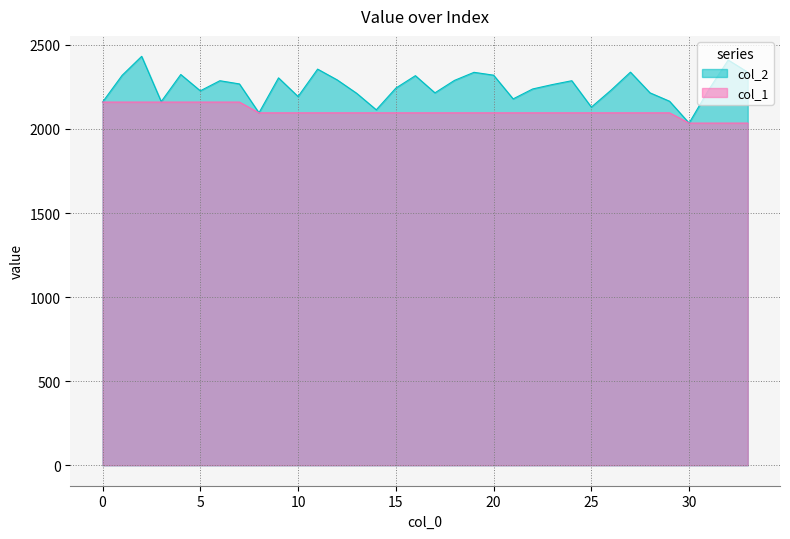

What is the greatest value displayed?

2432